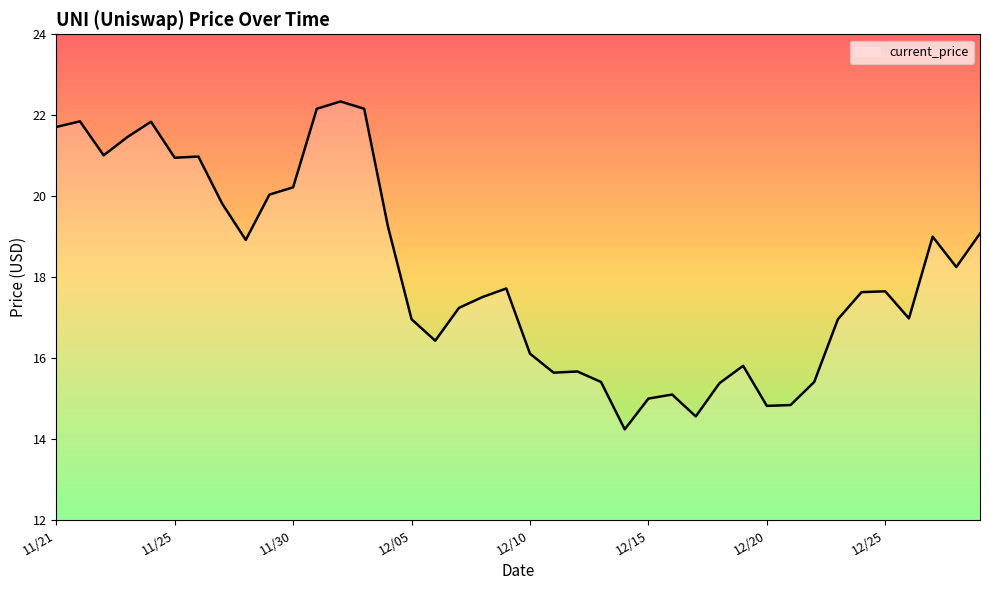

What is the label of the 9th point from the left?

11/28